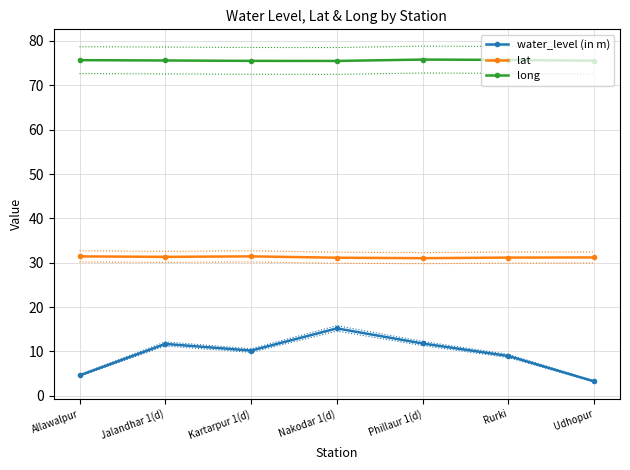

Reading left to right, list all the values displayed in this chart.

water_level (in m): Allawalpur=4.6	Jalandhar 1(d)=11.7	Kartarpur 1(d)=10.2	Nakodar 1(d)=15.2	Phillaur 1(d)=11.8	Rurki=9.0	Udhopur=3.2
lat: Allawalpur=31.4	Jalandhar 1(d)=31.3	Kartarpur 1(d)=31.4	Nakodar 1(d)=31.1	Phillaur 1(d)=31.0	Rurki=31.2	Udhopur=31.2
long: Allawalpur=75.7	Jalandhar 1(d)=75.6	Kartarpur 1(d)=75.5	Nakodar 1(d)=75.5	Phillaur 1(d)=75.8	Rurki=75.7	Udhopur=75.5